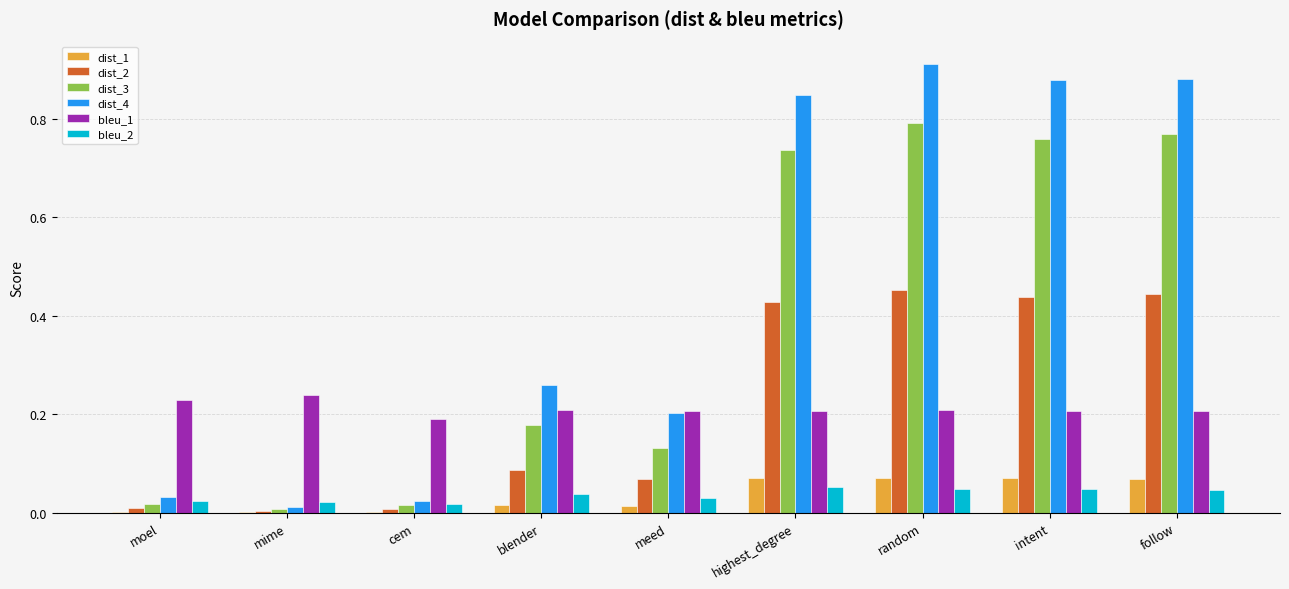

True or false: dist_2 has a value of 0.0 at moel.

True